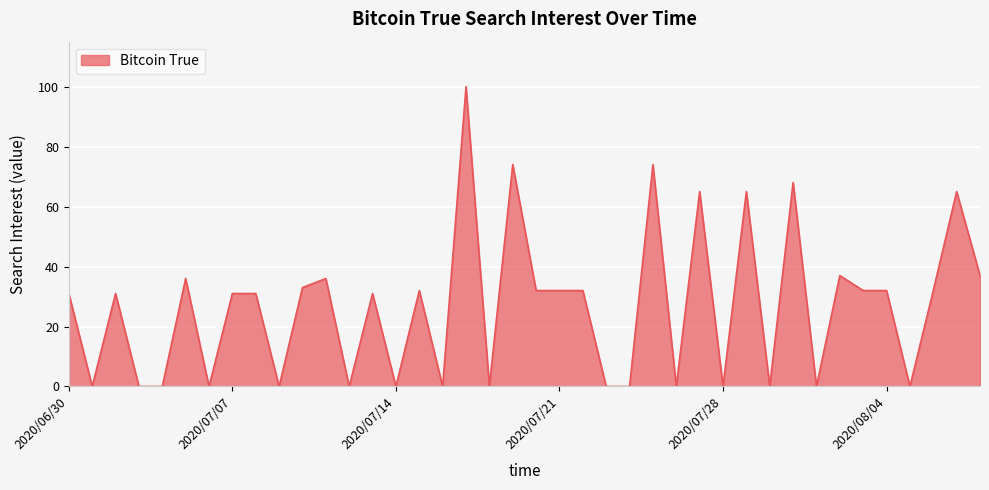

What is the difference between the maximum and minimum values?

100